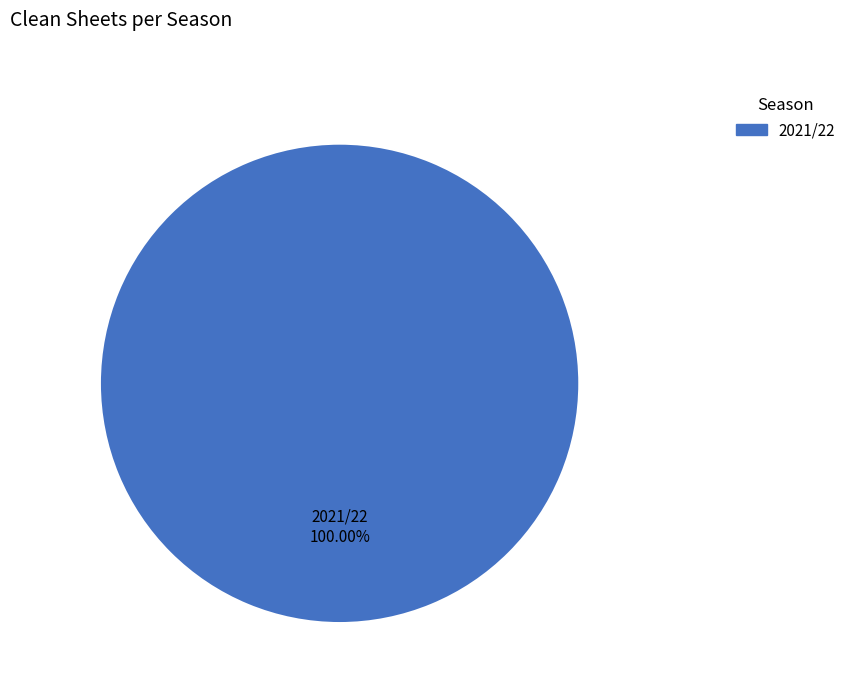

Is there any slice that represents more than half of the pie?

Yes